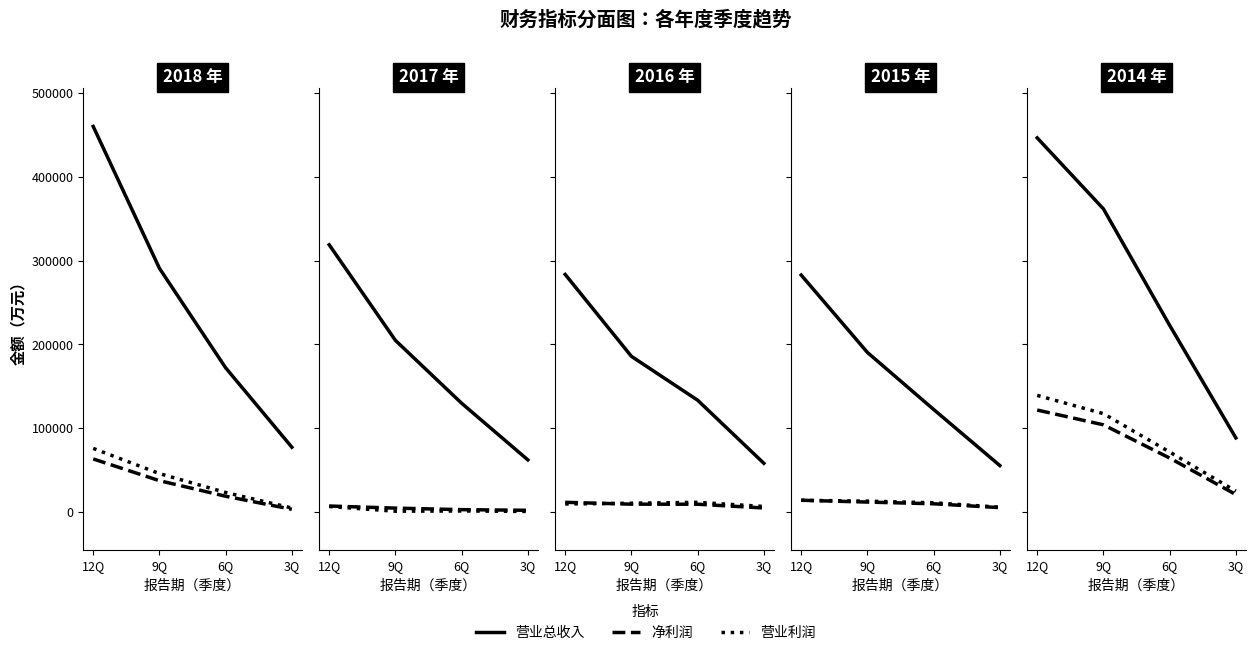

What are all the series names shown in the legend?

营业总收入, 净利润, 营业利润